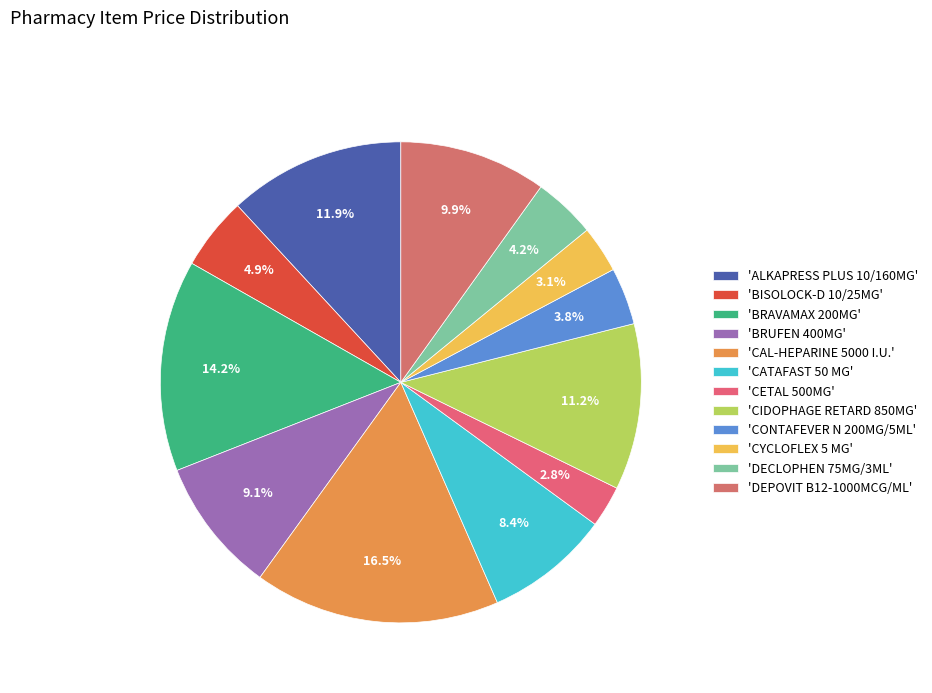

Rank the categories by value from lowest to highest.

CETAL 500MG, CYCLOFLEX 5 MG, CONTAFEVER N 200MG/5ML, DECLOPHEN 75MG/3ML, BISOLOCK-D 10/25MG, CATAFAST 50 MG, BRUFEN 400MG, DEPOVIT B12-1000MCG/ML, CIDOPHAGE RETARD 850MG, ALKAPRESS PLUS 10/160MG, BRAVAMAX 200MG, CAL-HEPARINE 5000 I.U.